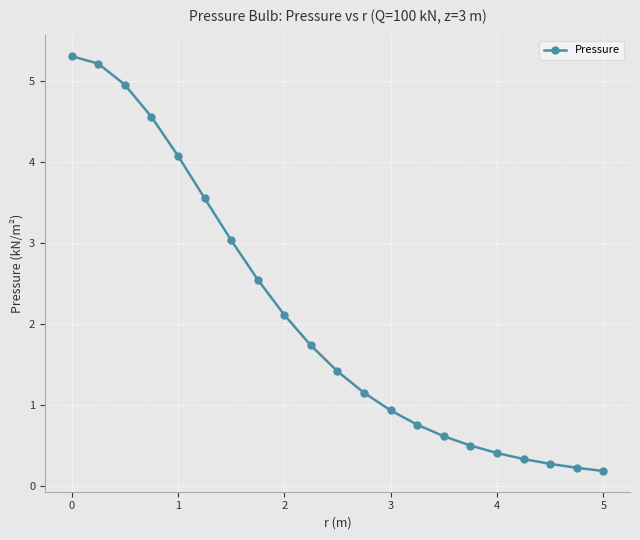

What is the maximum value shown in the chart?

5.3